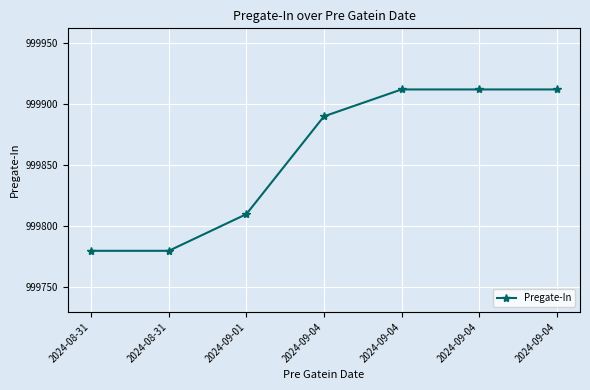

At which label does the data first exceed 999890?

2024-09-04